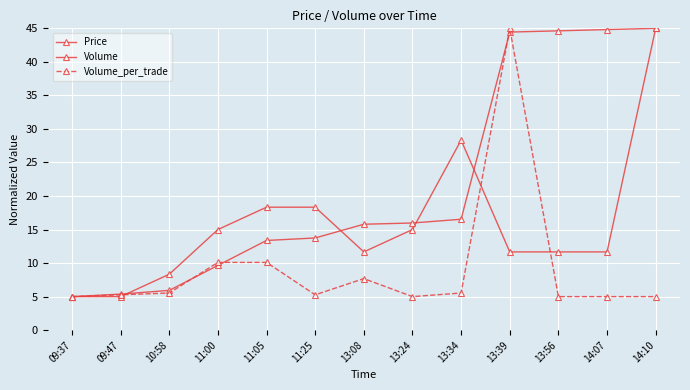

How many series are shown in this chart?

3